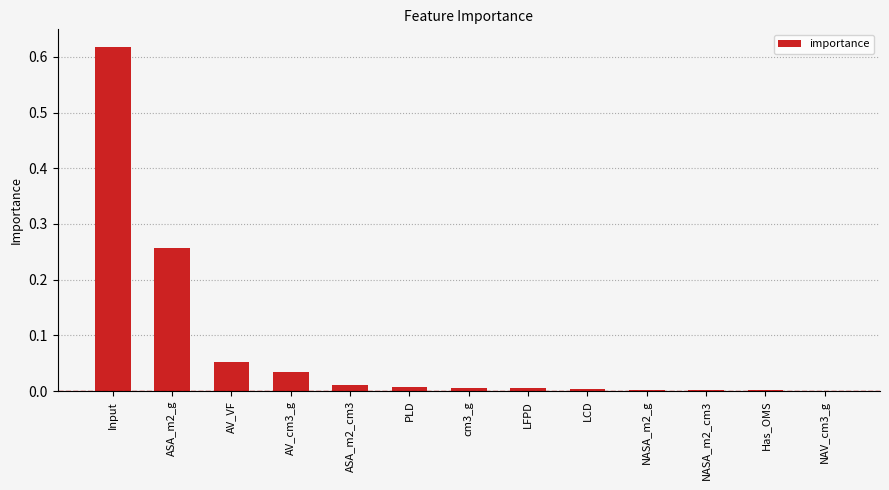

Are the bars grouped side by side (vs. stacked)?

No